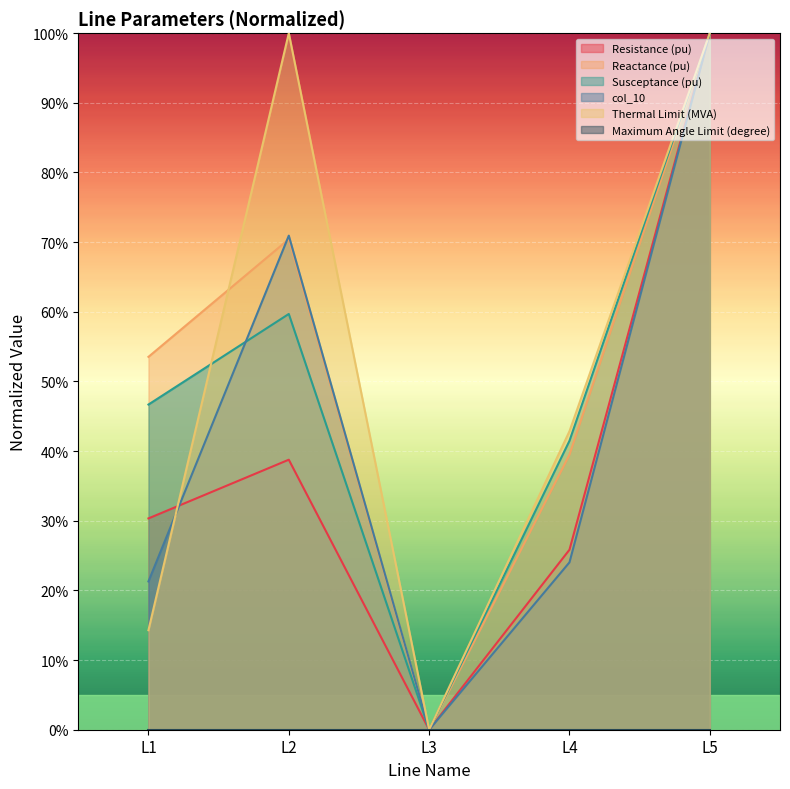

At which label is Susceptance (pu) closest to 0?

L3